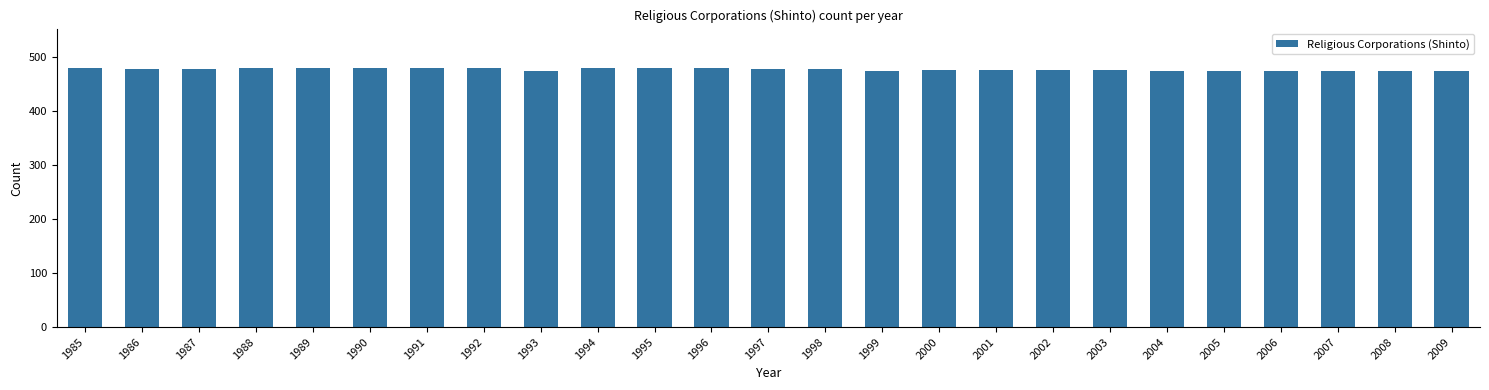

Is it true that the value at 1990 is 252?

False